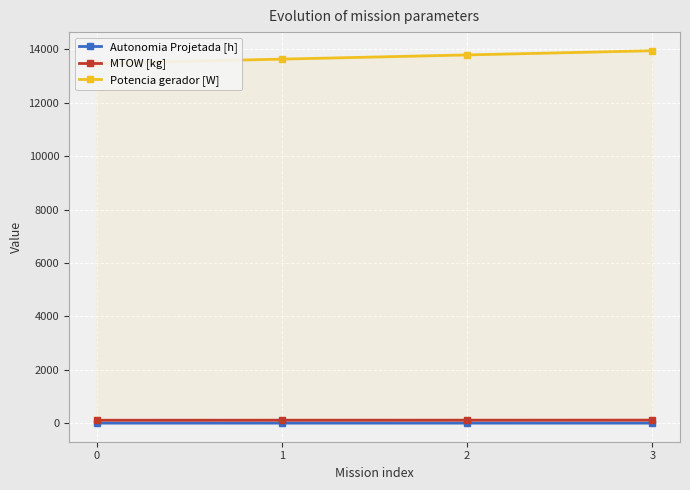

True or false: Autonomia Projetada [h] has more than 1 interior local peaks.

False